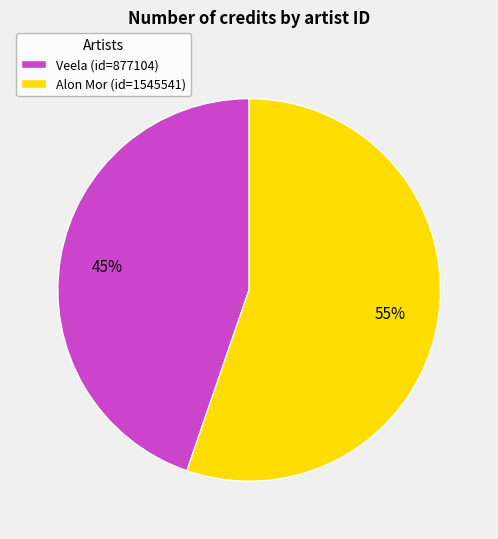

Rank the categories by value from highest to lowest.

Alon Mor (id=1545541), Veela (id=877104)